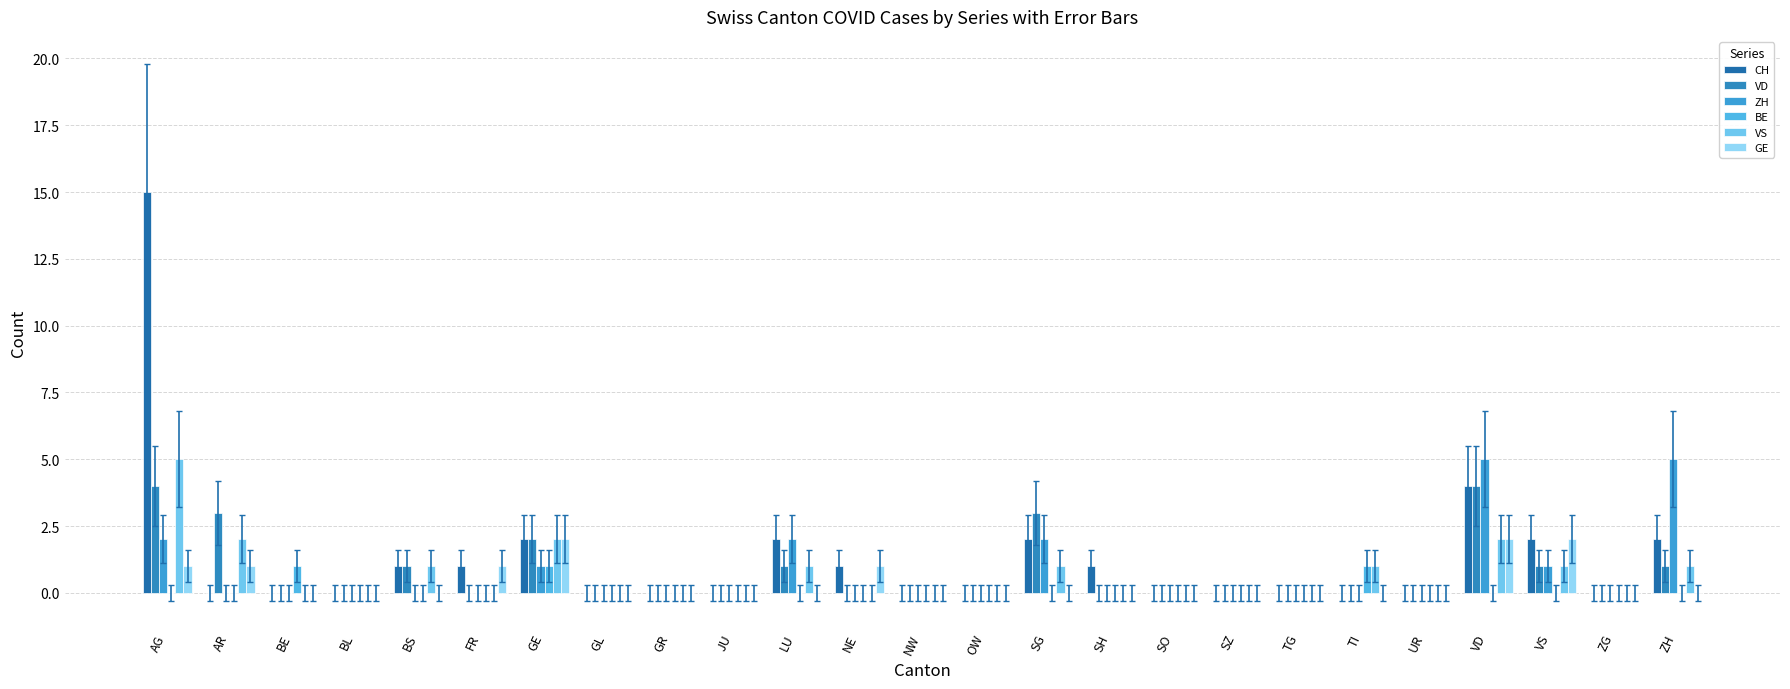

What position from the left is NW?

13